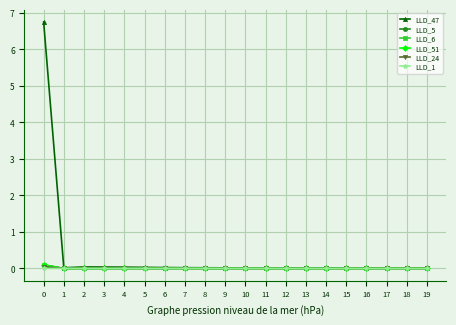

What are all the series names shown in the legend?

LLD_47, LLD_5, LLD_6, LLD_51, LLD_24, LLD_1